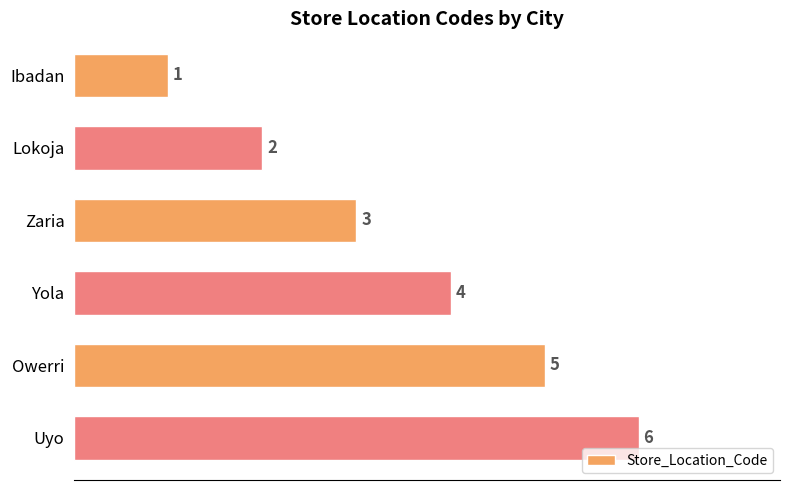

Rank the categories by value from lowest to highest.

Ibadan, Lokoja, Zaria, Yola, Owerri, Uyo